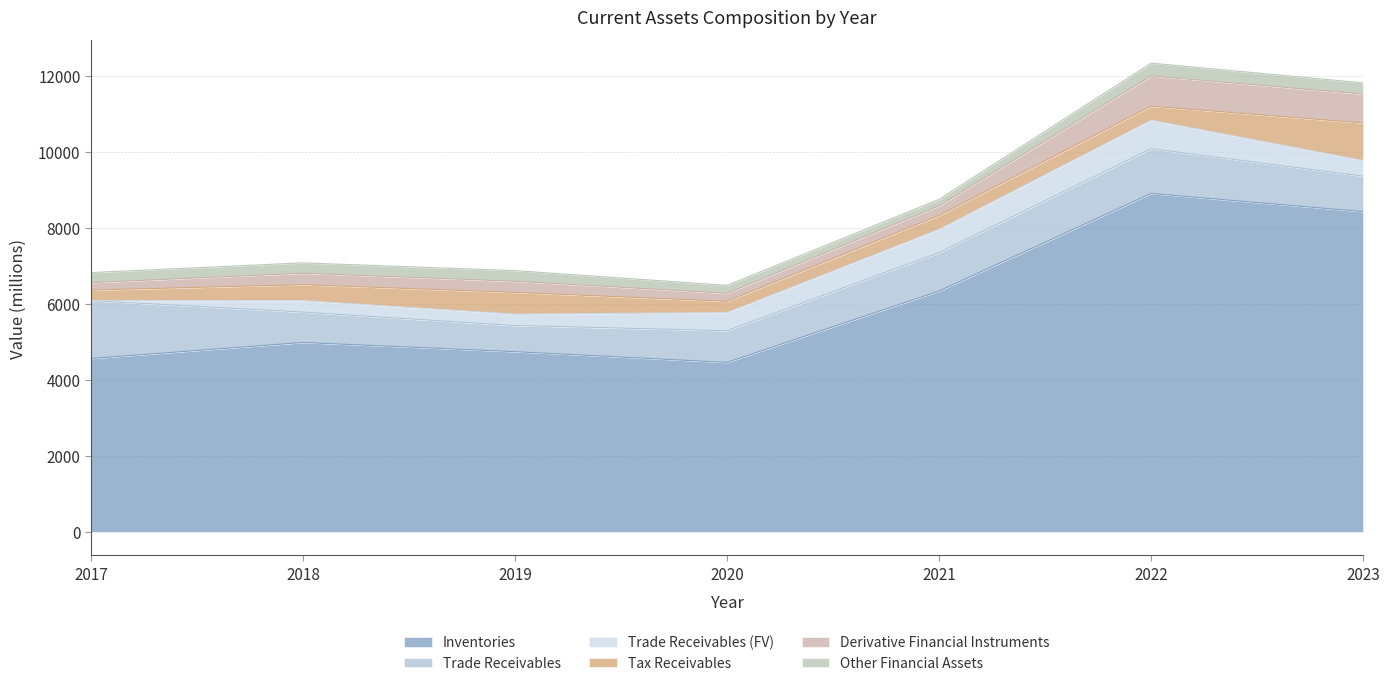

Which series changed the most between 2019 and 2020?

Inventories